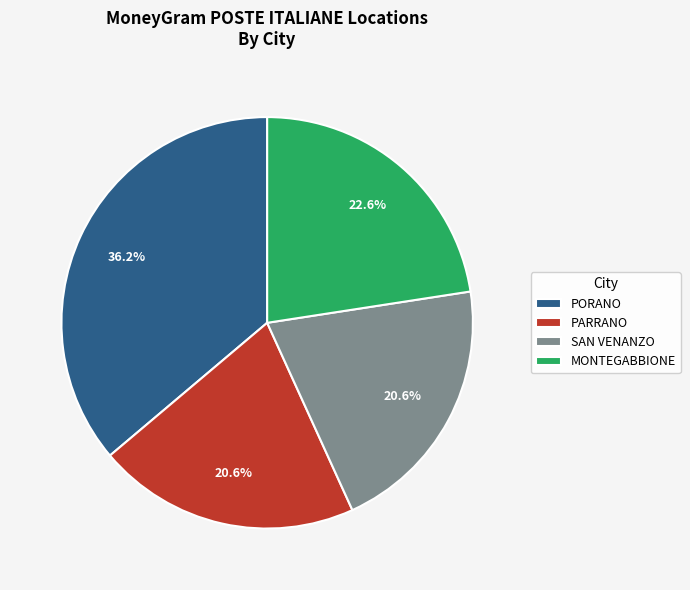

True or false: PARRANO accounts for 21% of the total.

True